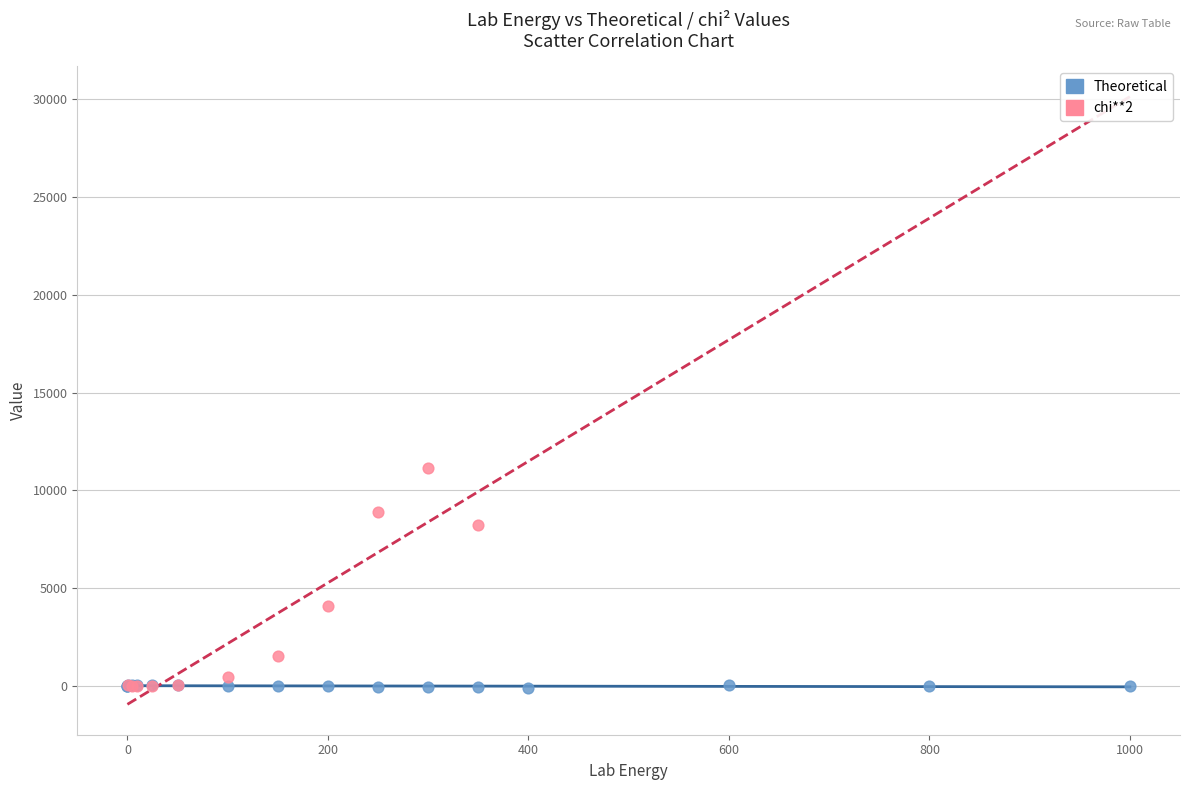

Which series has the largest Y range (max minus min)?

chi**2